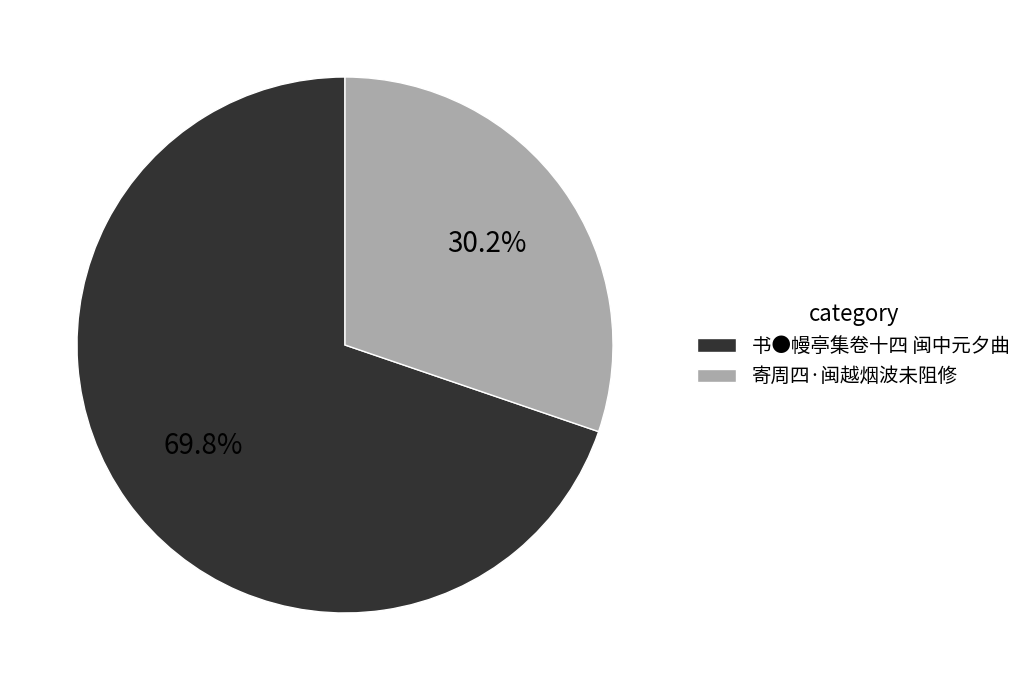

To the nearest percent, what is the combined percentage of 书●幔亭集卷十四 闽中元夕曲 and 寄周四·闽越烟波未阻修?

100%